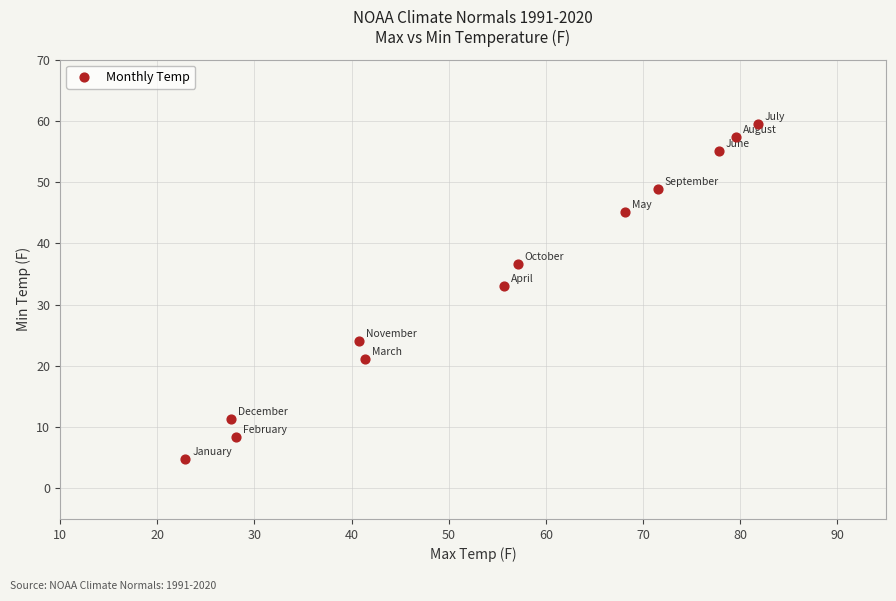

What Y value in the scatter plot is closest to 32?

33.0